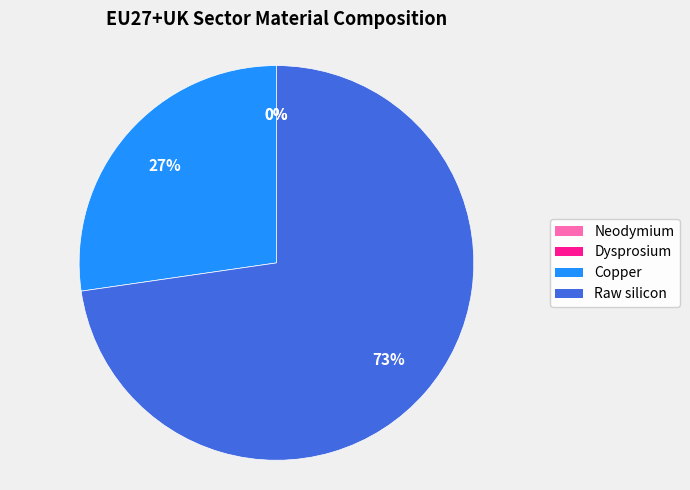

Which slice is the smallest?

Dysprosium